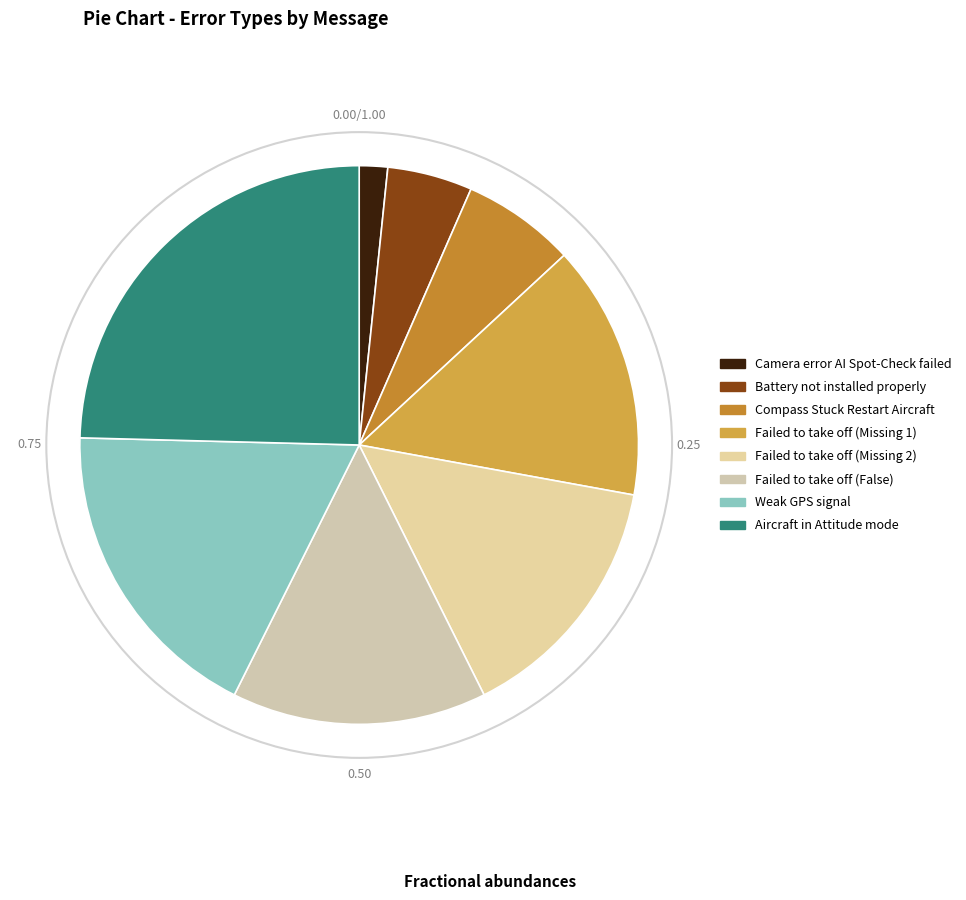

How many slices are in this pie chart?

8